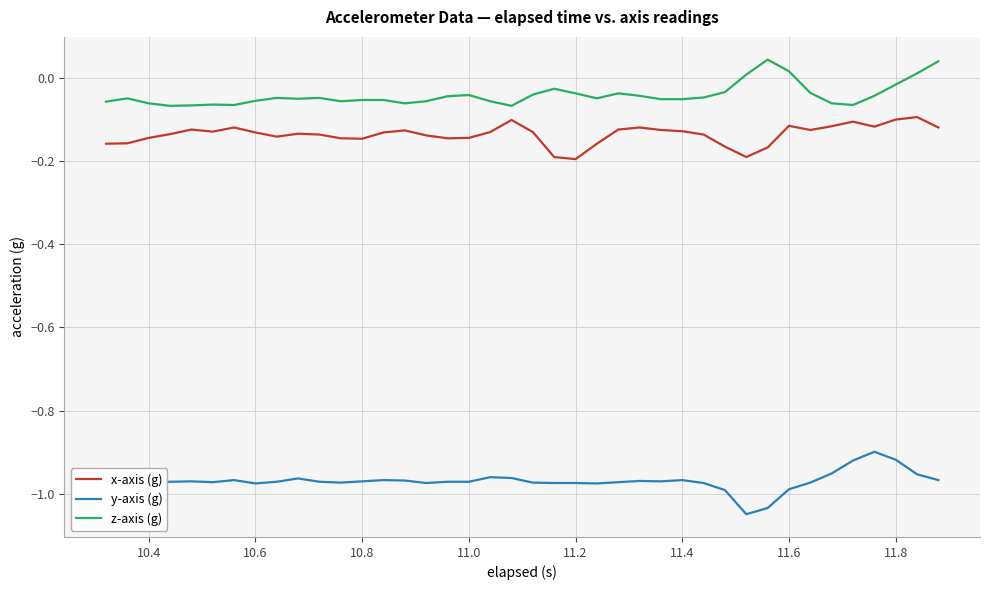

Which series has the largest total across all categories?

z-axis (g)